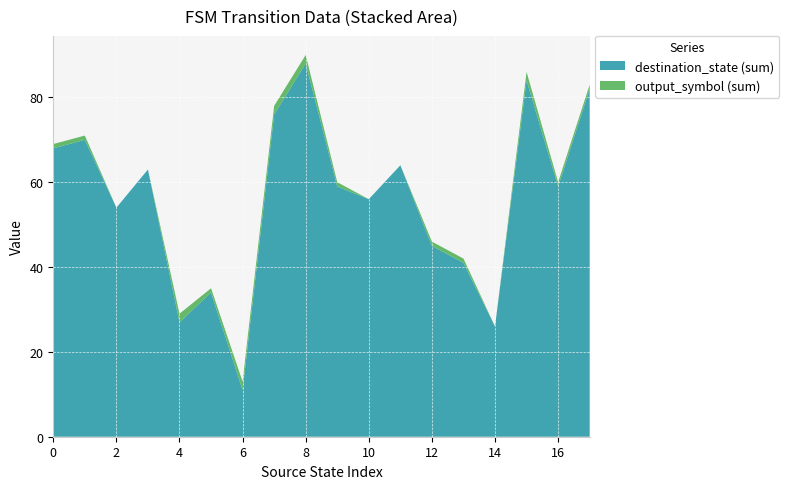

True or false: destination_state (sum) has a value of 19 at 6.

False